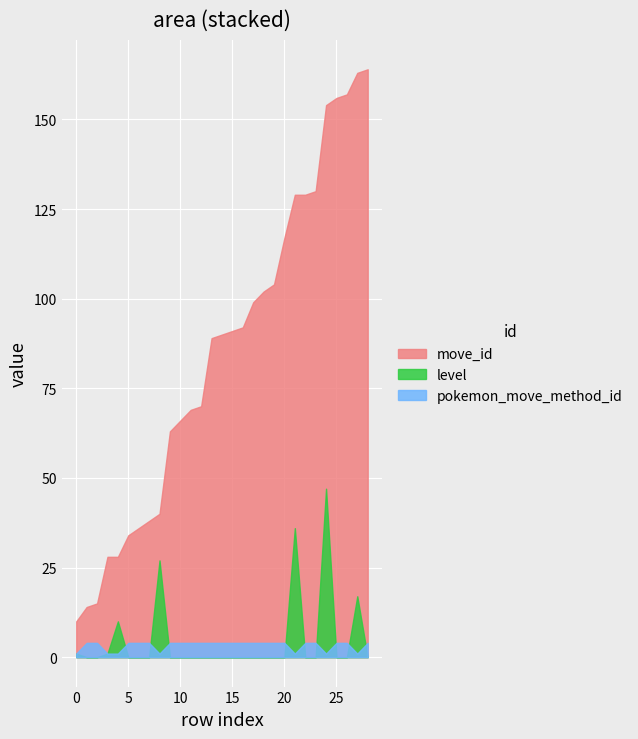

True or false: move_id and level intersect in this chart.

False